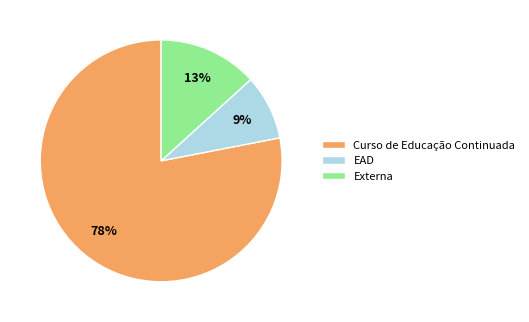

Does any single category account for the majority?

Yes